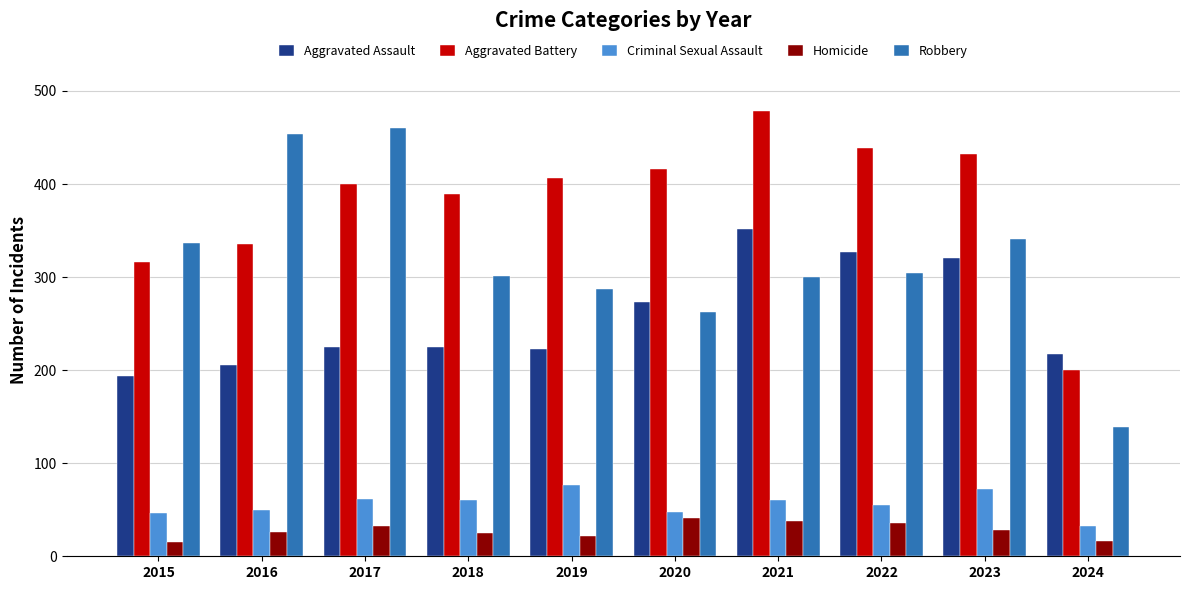

What is the value of the Aggravated Battery bar at the 6th from the left?

416